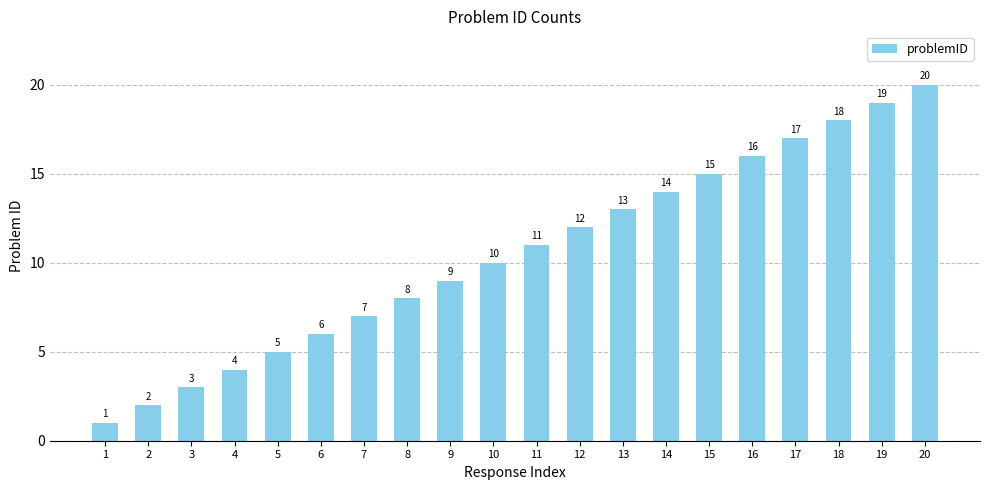

Which has a higher value, 6 or 9?

9